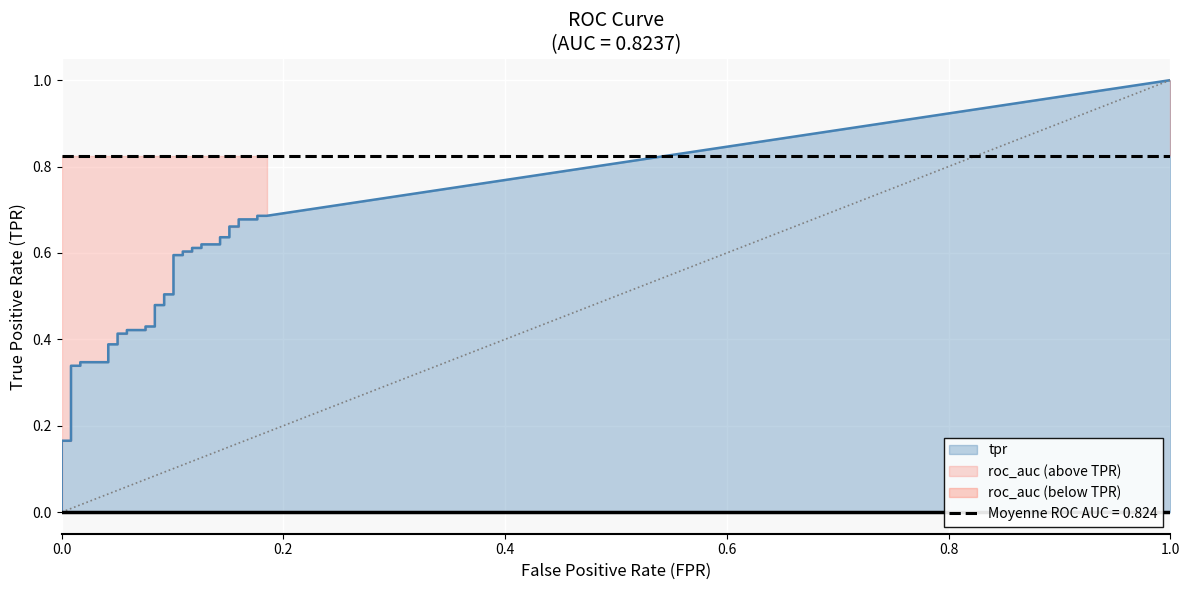

Rank the series at 16 from lowest to highest value.

fpr, tpr